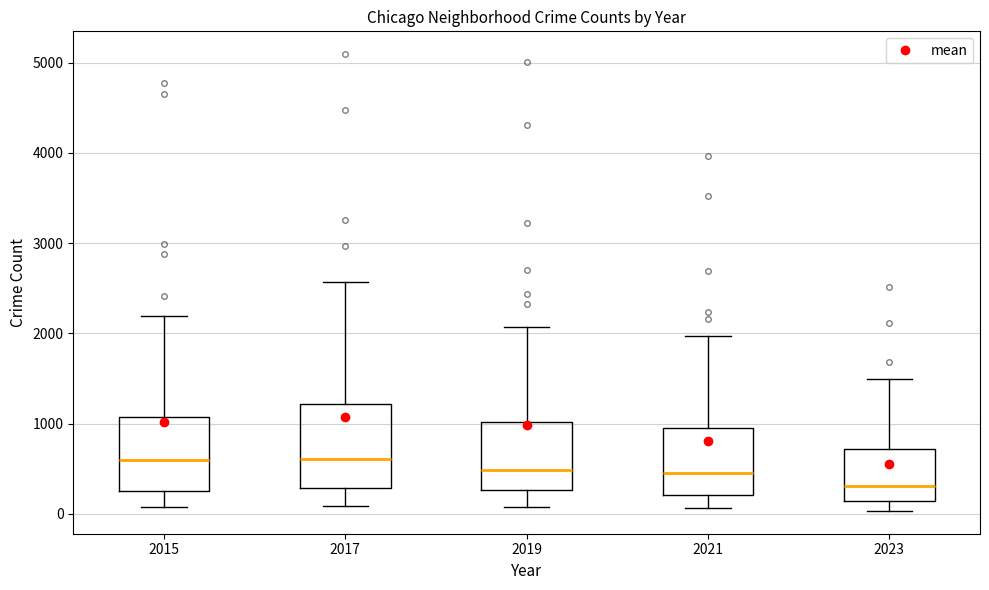

Which box's median line is the lowest?

2023